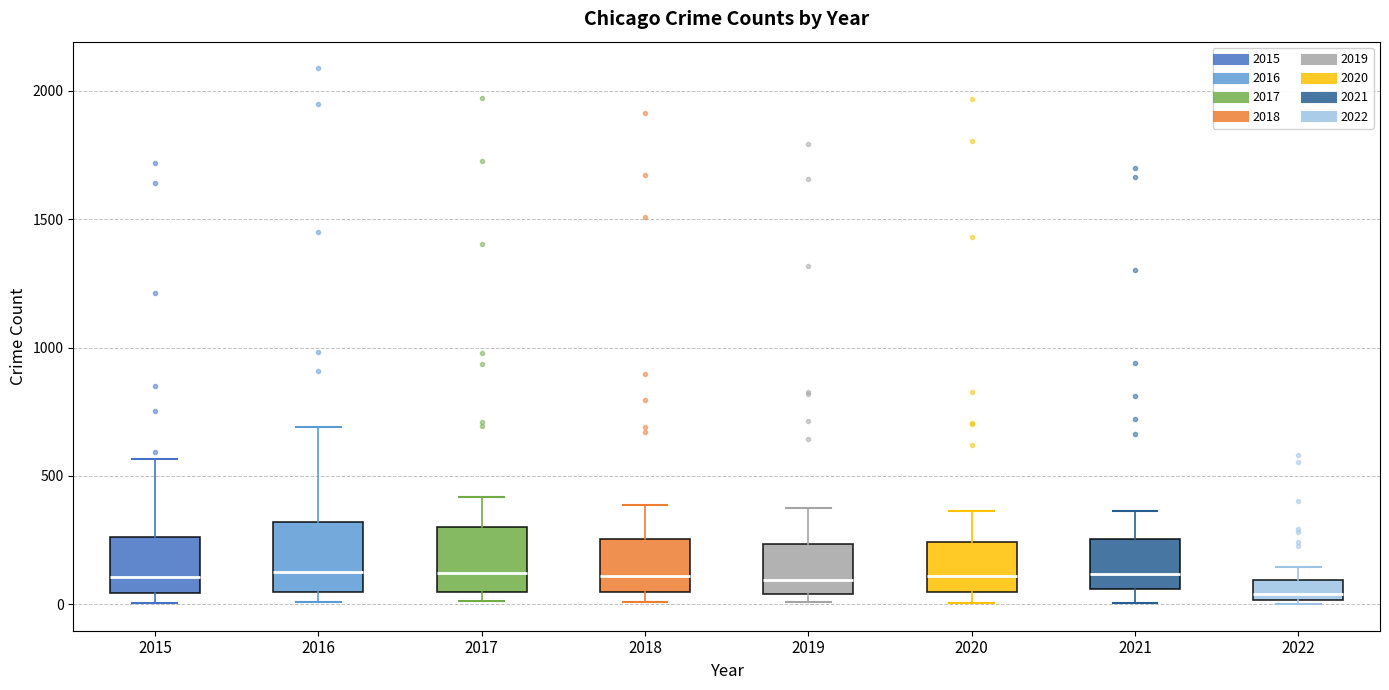

Where is the upper edge of the box at x = 2019 on the y-axis? The values are not printed on the chart, so give them approximately, as read against the axis.

250